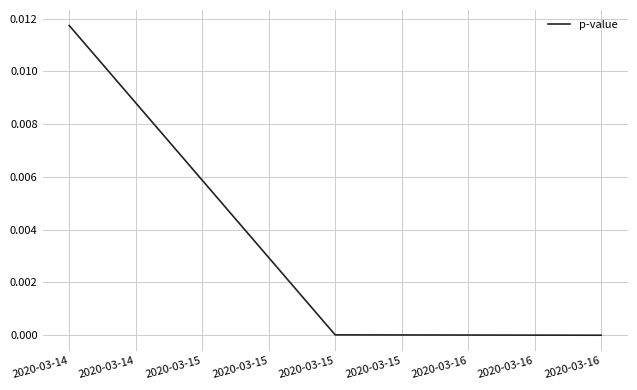

Is this an area chart (filled region under the line)?

No